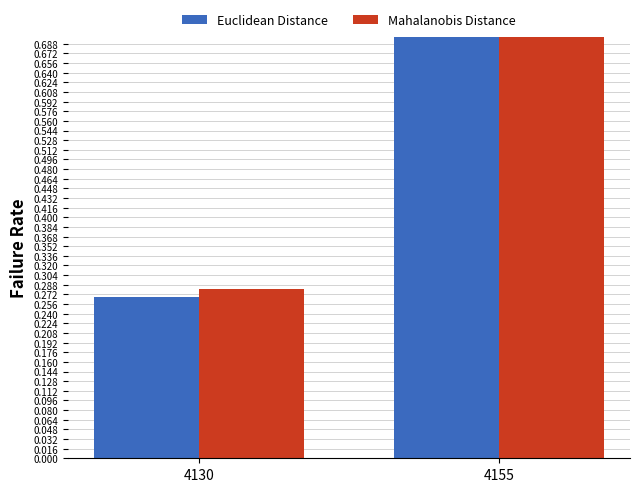

The Euclidean Distance series shows 1.3 at 4155. True or false?

False